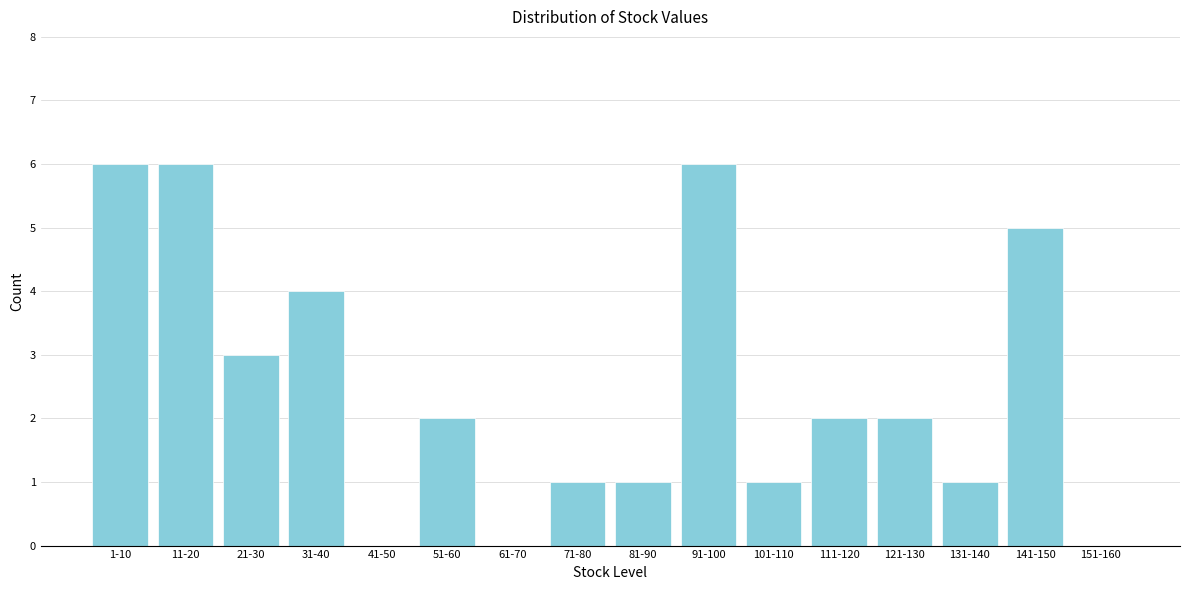

Reading left to right, extract all data points from this chart.

1-10=6	11-20=6	21-30=3	31-40=4	41-50=0	51-60=2	61-70=0	71-80=1	81-90=1	91-100=6	101-110=1	111-120=2	121-130=2	131-140=1	141-150=5	151-160=0